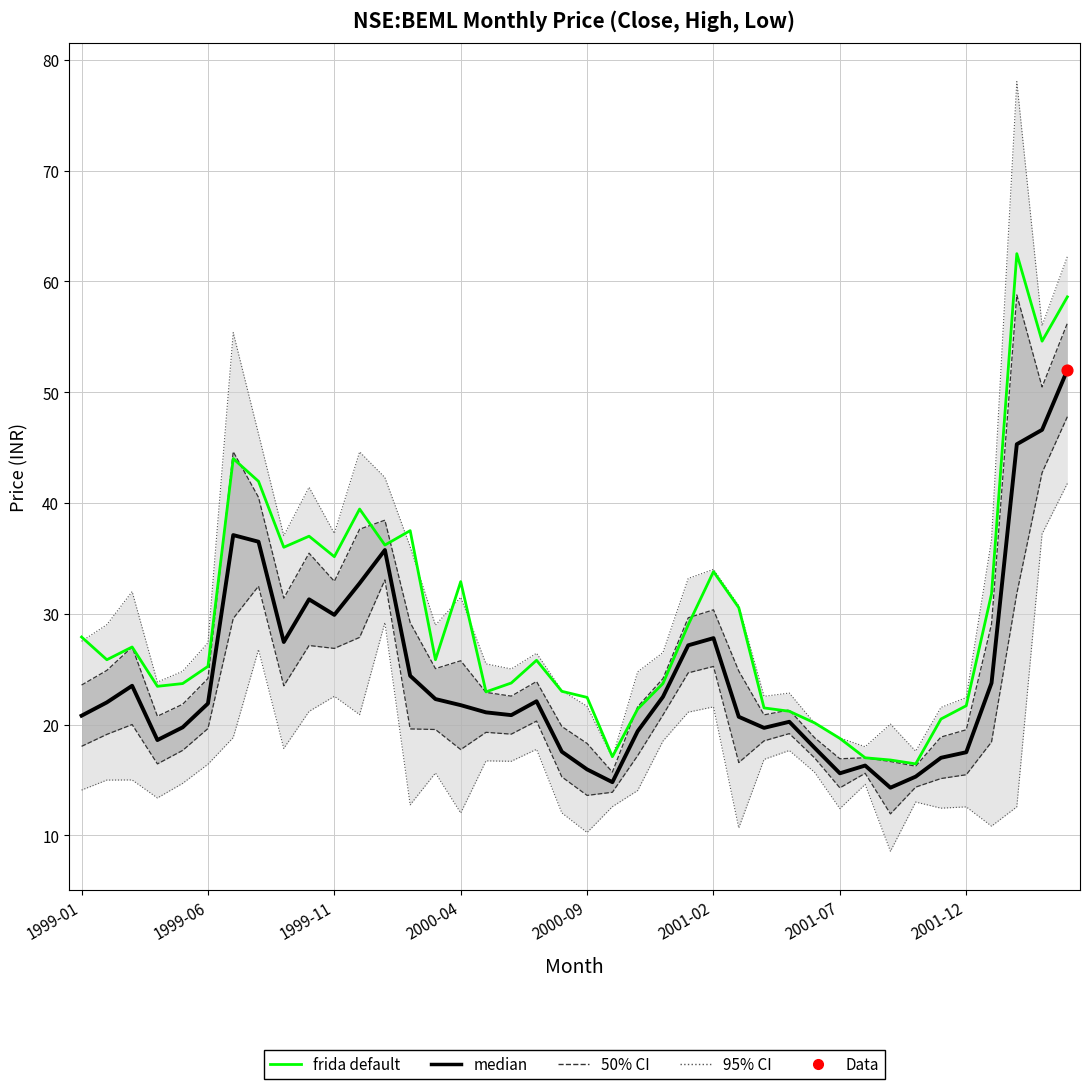

At which category is the sum across all series the highest?

37